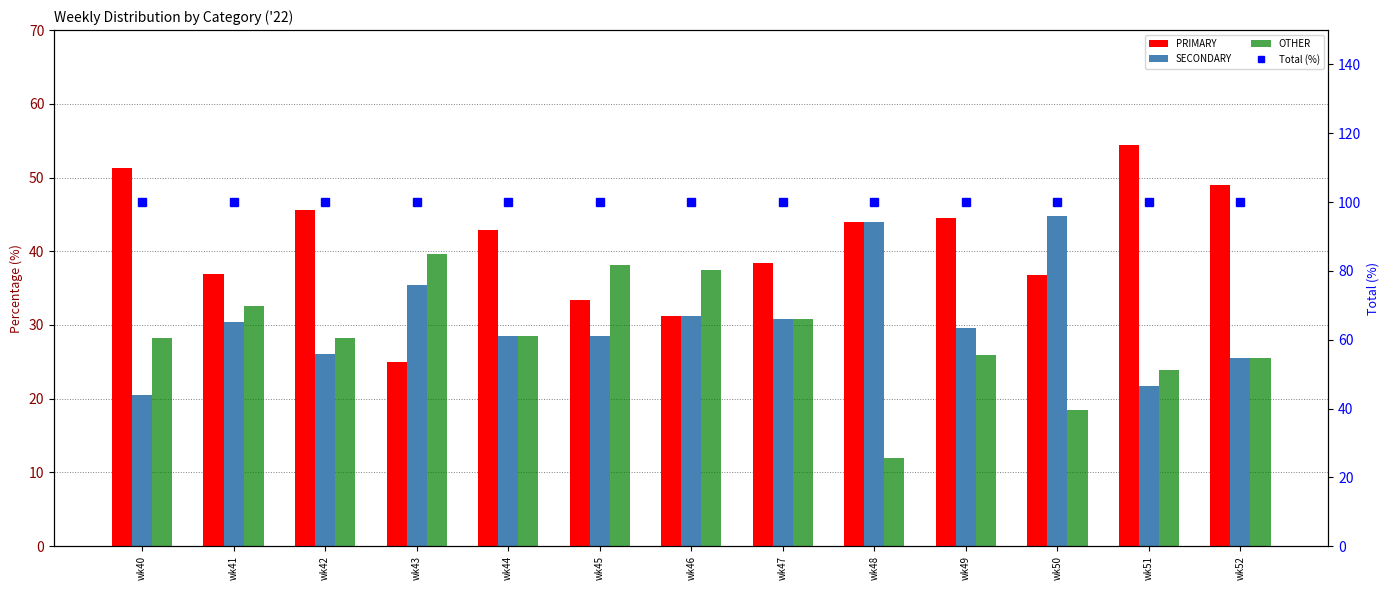

True or false: PRIMARY has a value of 48.9 at wk52.

True